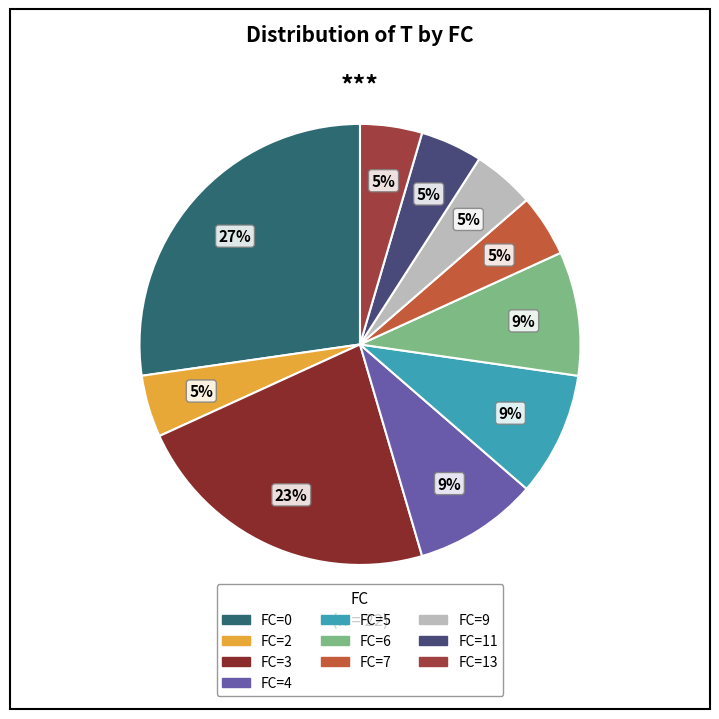

True or false: FC=9 accounts for 5% of the total.

True